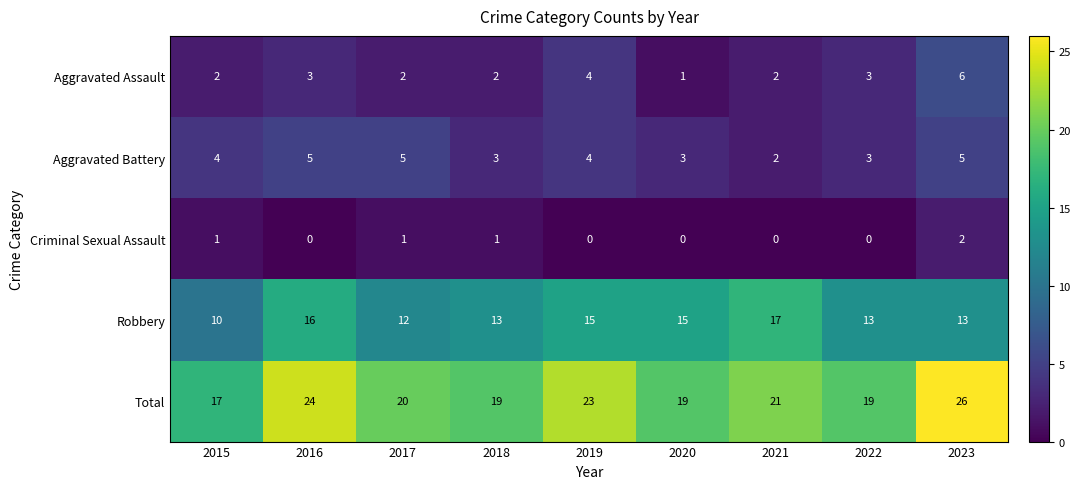

How many Aggravated Assault values are between 2 and 3?

6